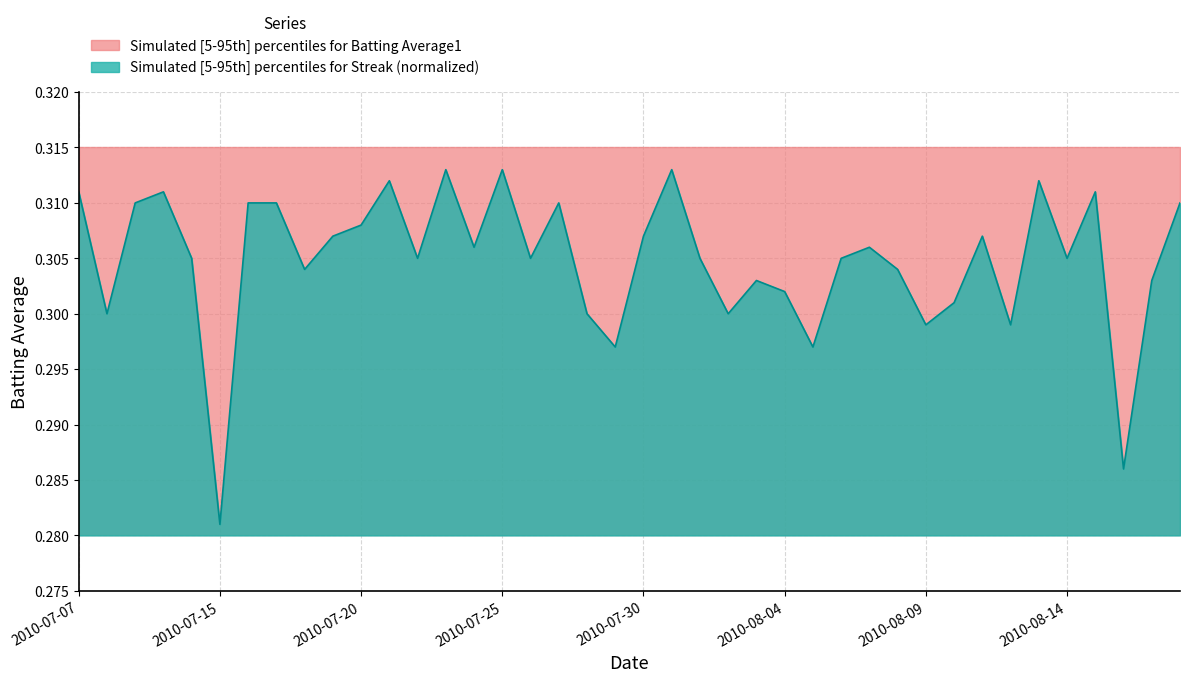

Between 2010-08-17 and 2010-08-03, which is larger?

2010-08-17